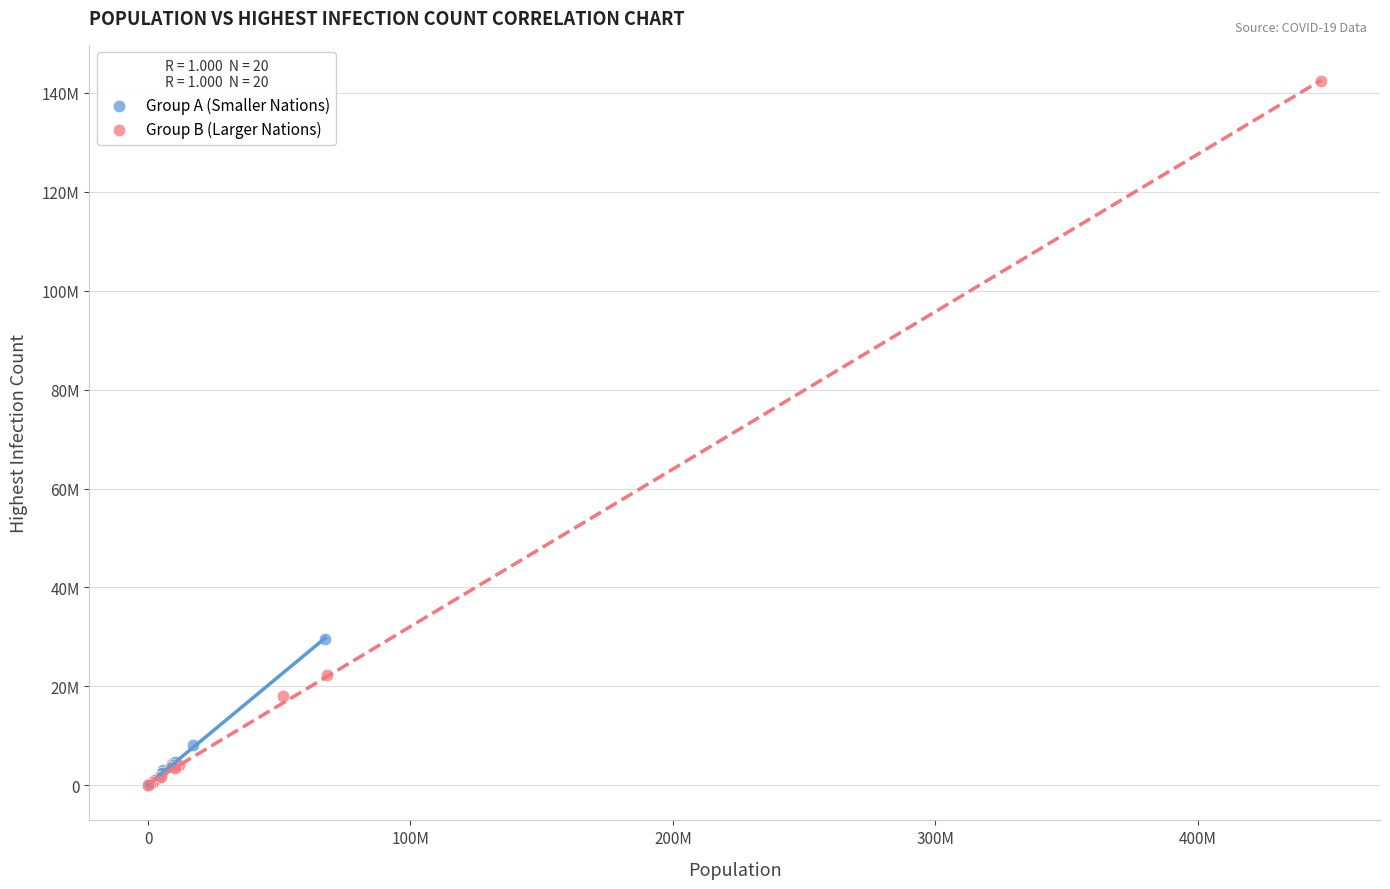

Which series contains the highest Y value?

Group B (Larger Nations)